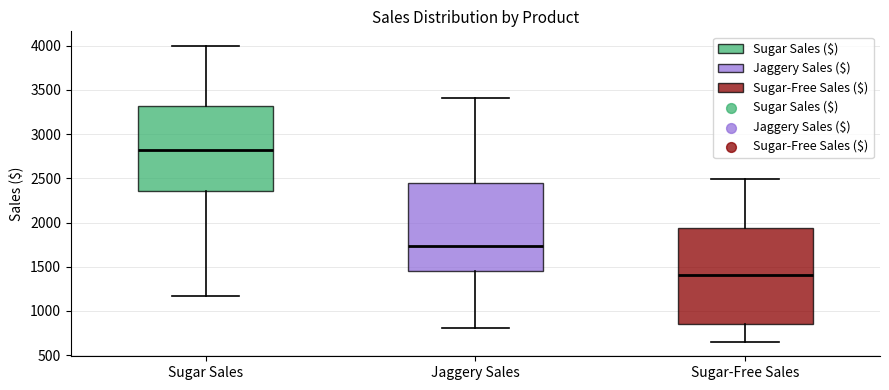

Reading left to right, read every box against the y-axis: the position of its median line, the range the box covers, and the ends of its whiskers. The values are not printed on the chart, so give them approximately, as read against the axis.

Sugar Sales: median 2800, box 2350 to 3300, whiskers 1150 to 4000
Jaggery Sales: median 1750, box 1450 to 2450, whiskers 800 to 3400
Sugar-Free Sales: median 1400, box 850 to 1950, whiskers 650 to 2500